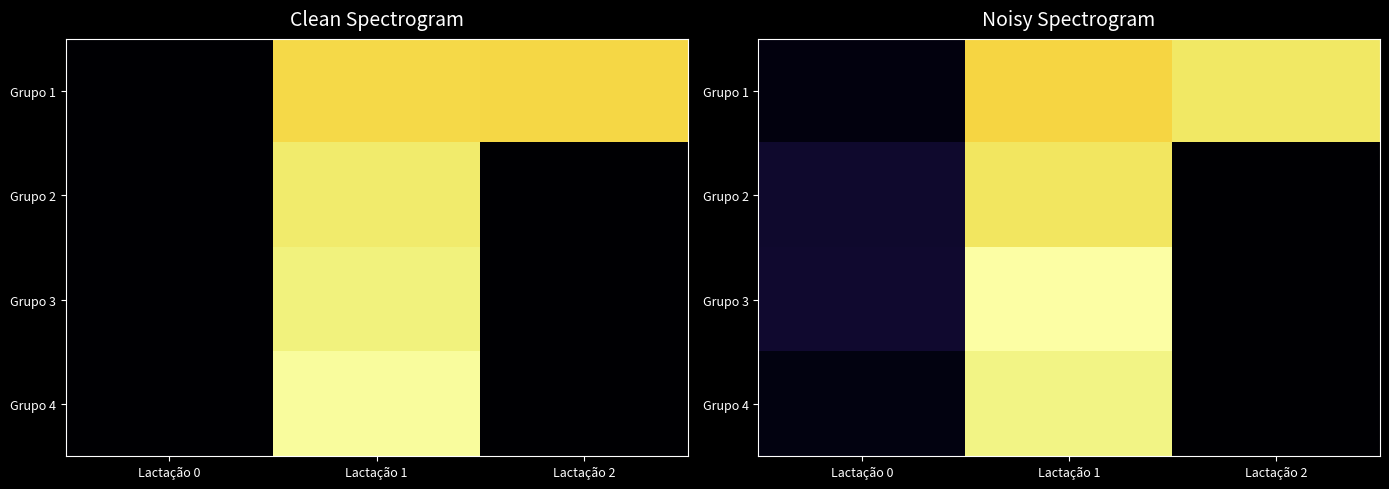

Count the number of data series in this chart.

4